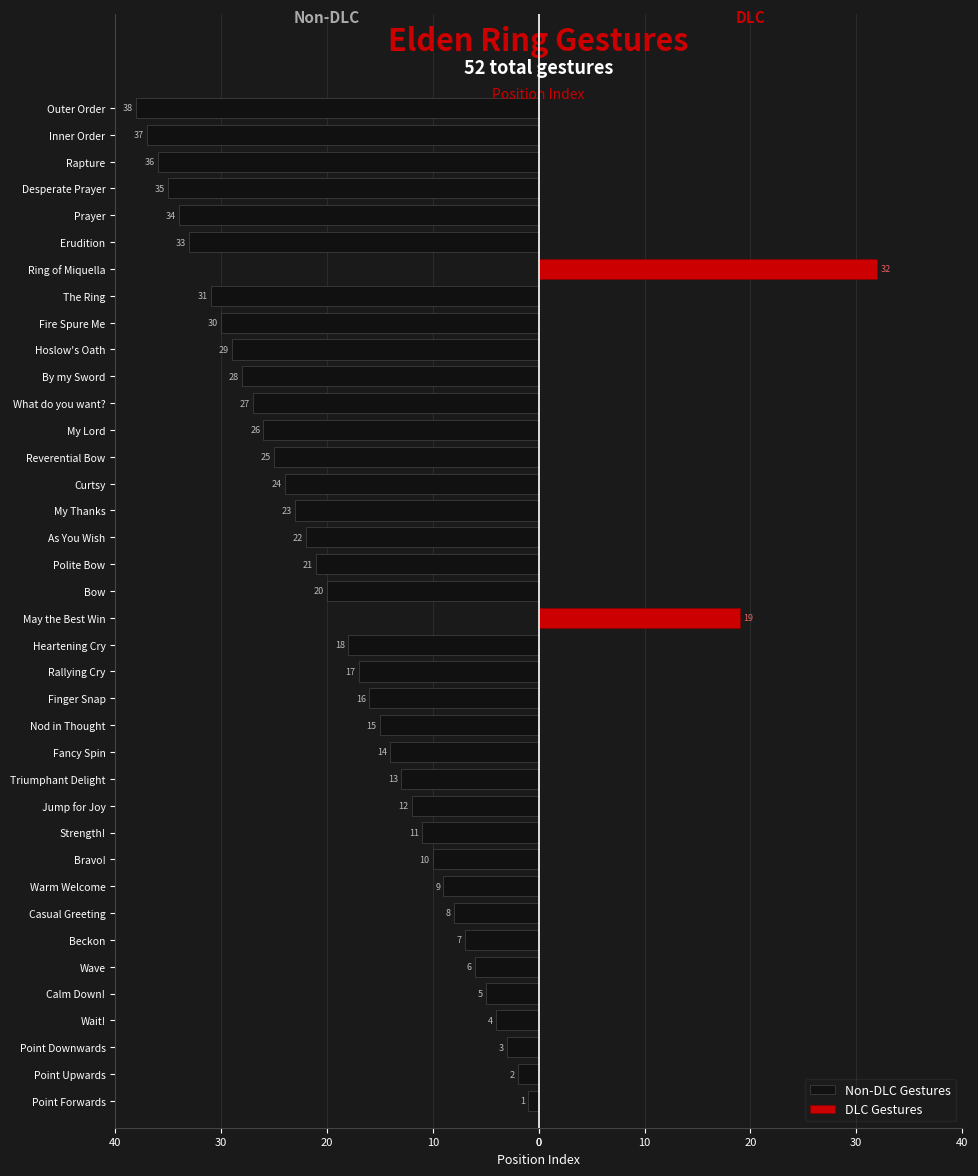

At how many categories does at least one series exceed -30?

38